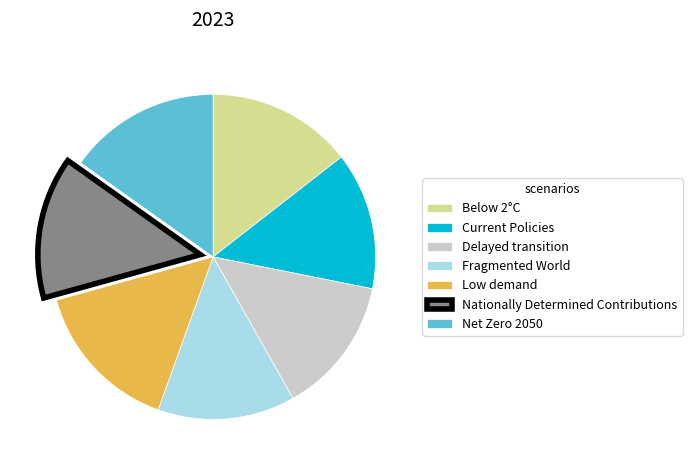

Combined, do Current Policies and Delayed transition account for over 50%?

No